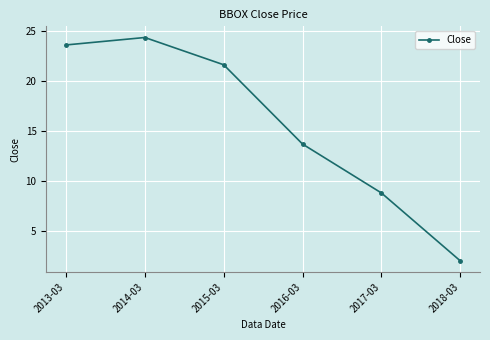

How many values are below 21?

3